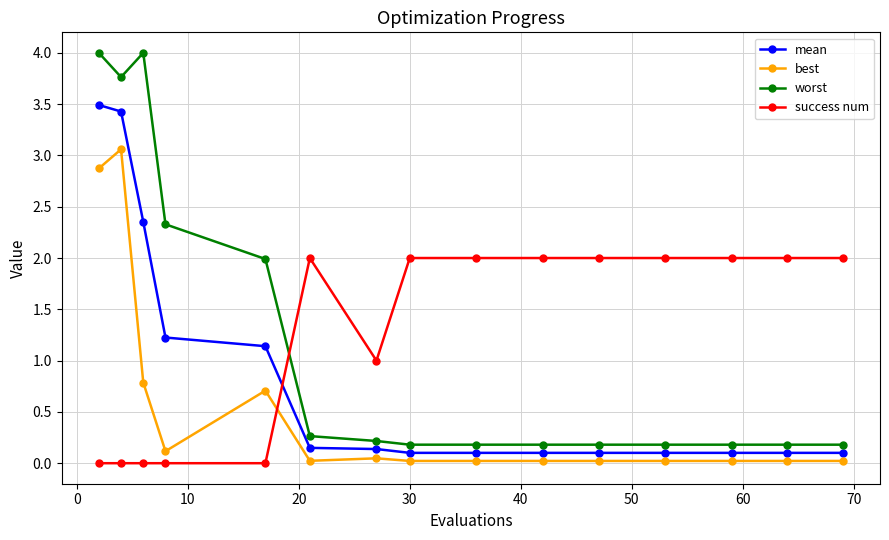

Rank the series by their maximum value, from highest to lowest.

worst, mean, best, success num